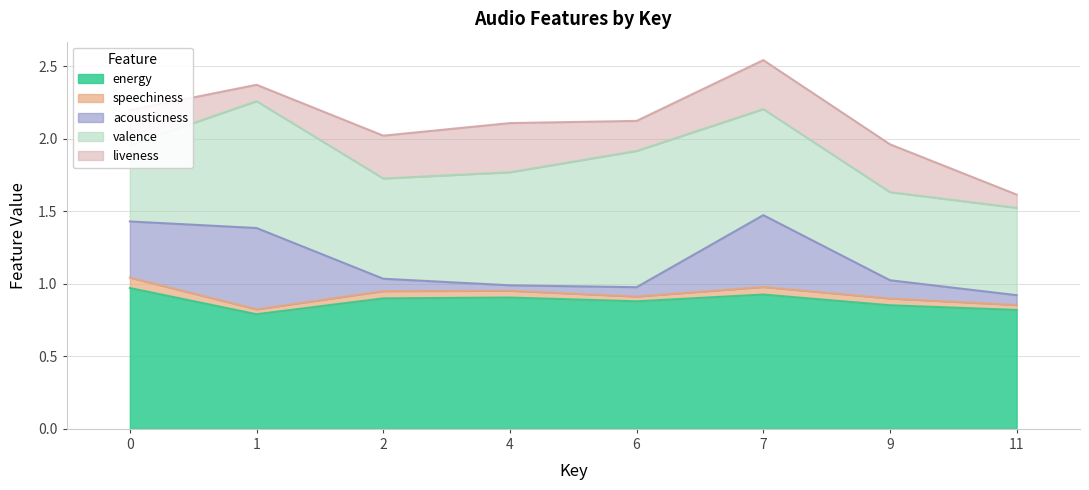

Between 6 and 2, which is larger?

2